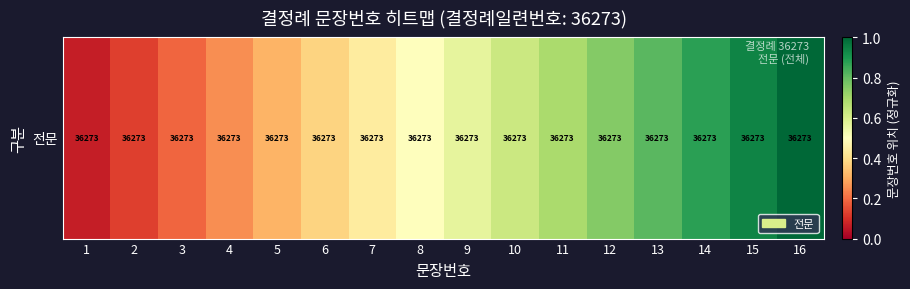

What value does the data have at 12?

0.8